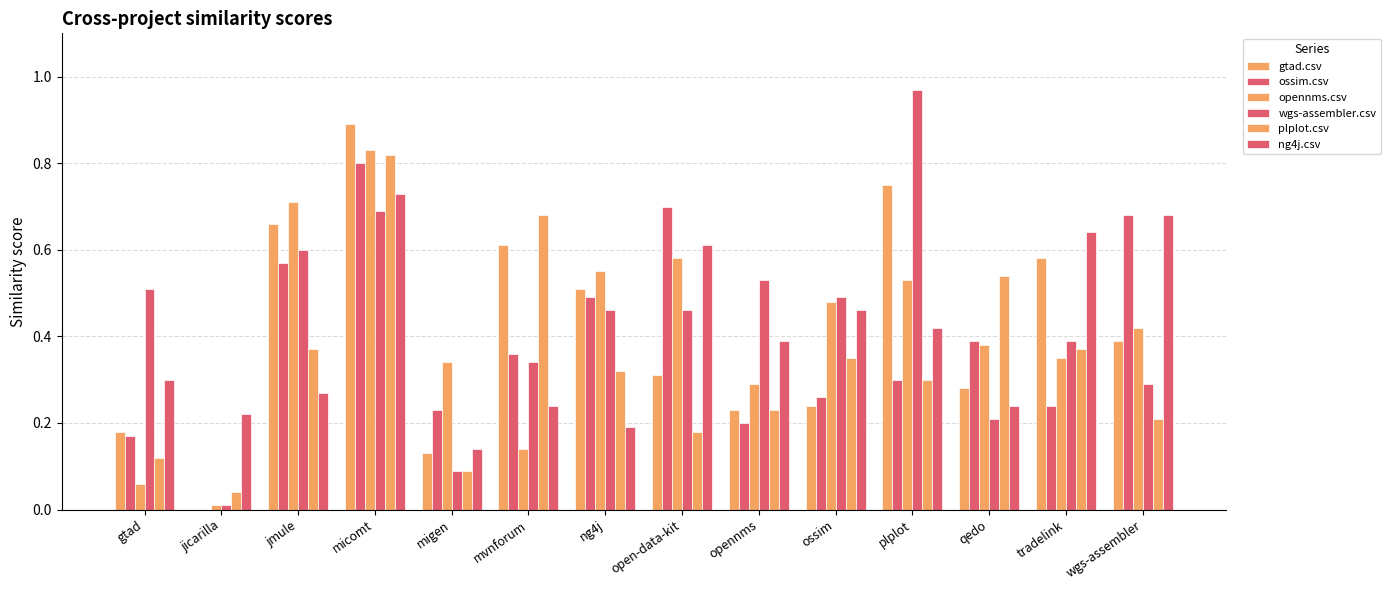

Which series changed the most between gtad and mvnforum?

plplot.csv